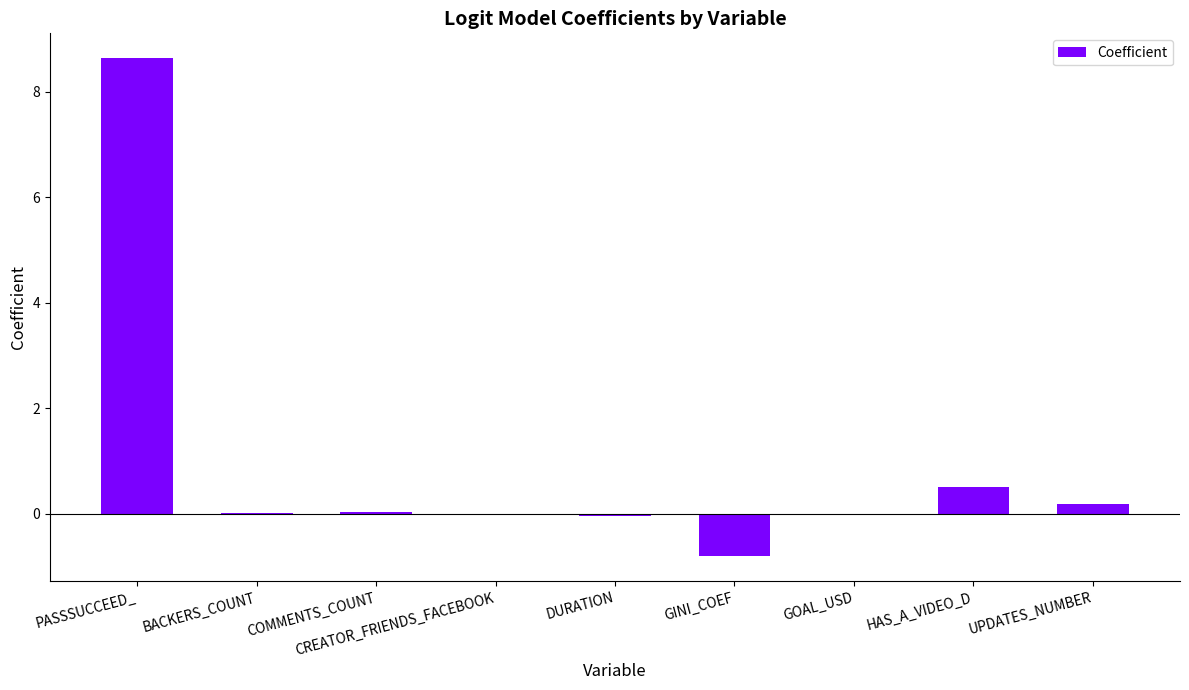

Which label corresponds to the largest value in the chart?

PASSSUCCEED_